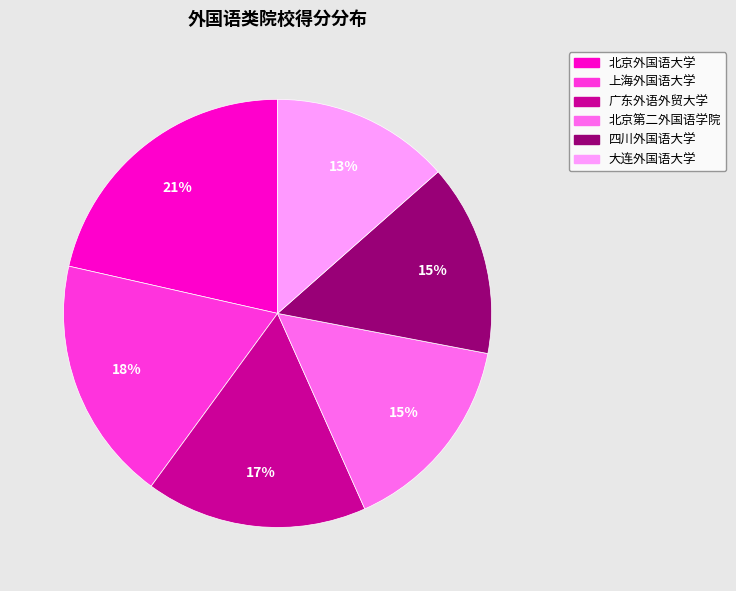

What is the ratio of the value at 北京外国语大学 to the value at 上海外国语大学?

1.2